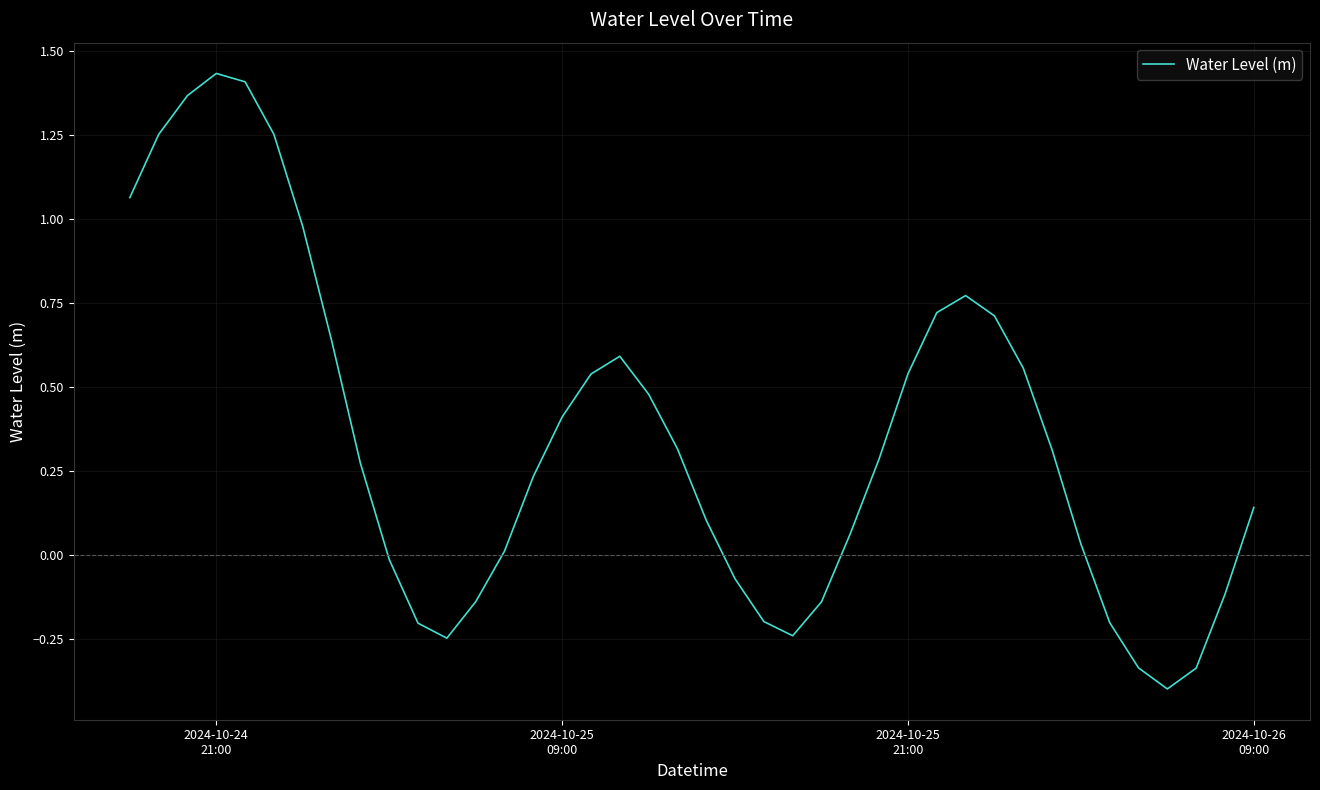

How many values exceed 0?

27